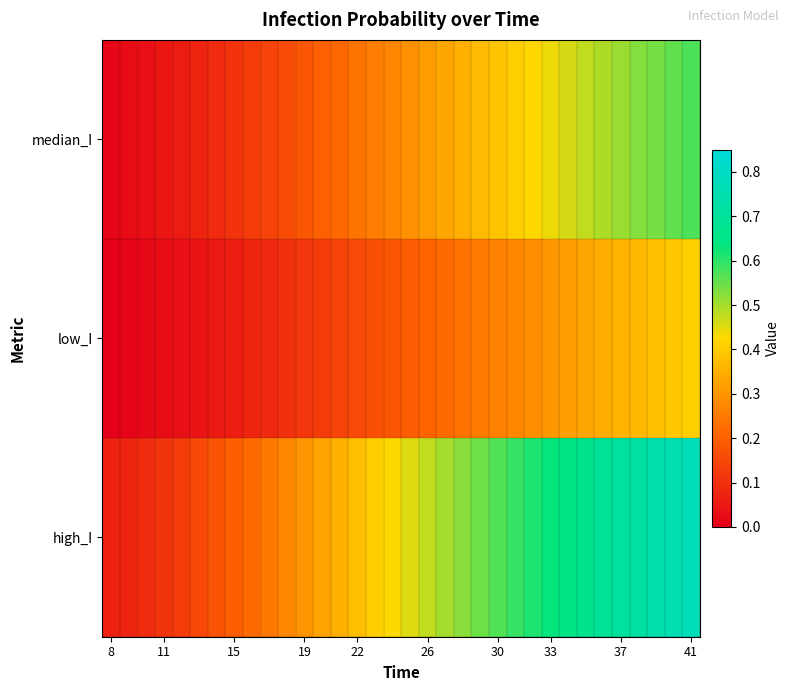

At how many categories does at least one series exceed 0?

34